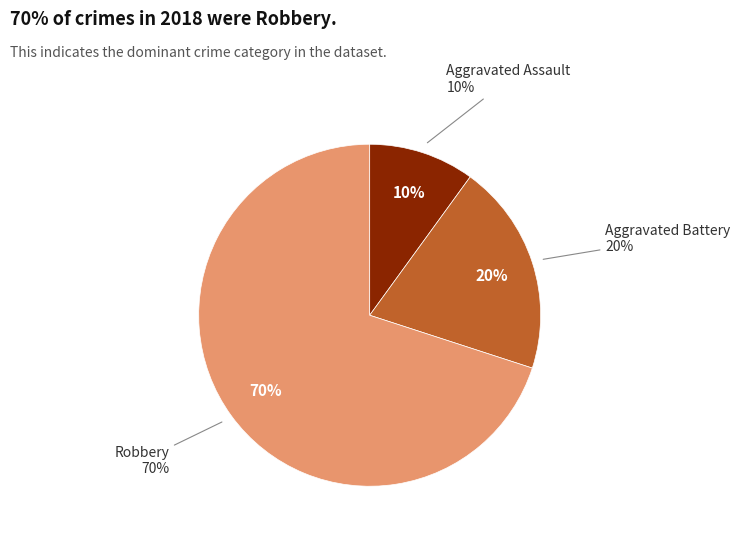

How many slices are in this pie chart?

3